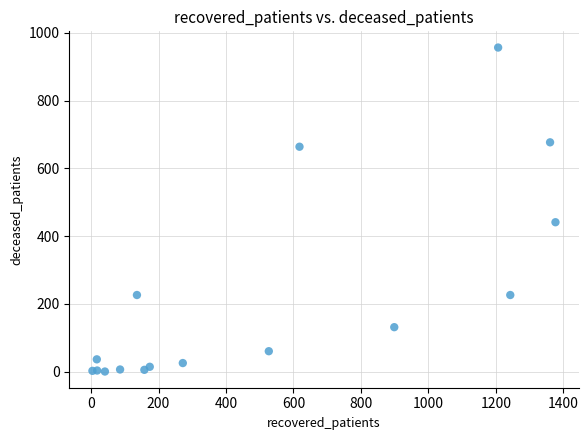

What Y value in the scatter plot is closest to 478?

441